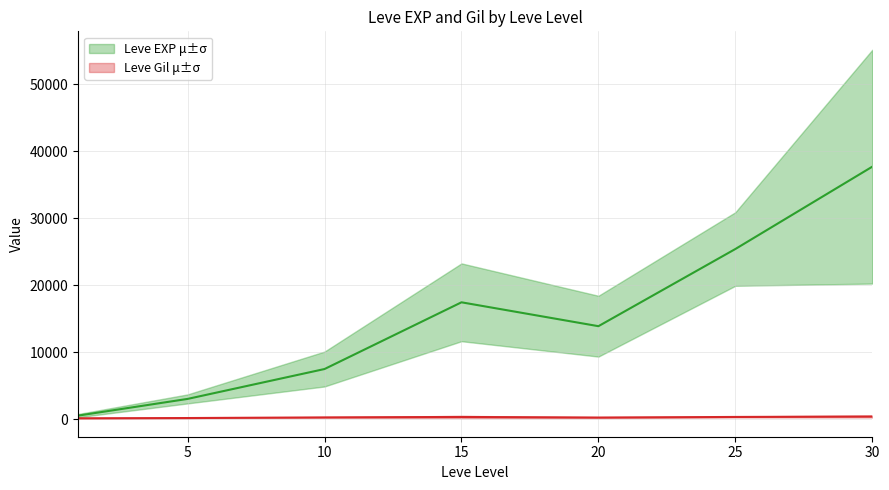

Where is the first local minimum for Leve EXP?

1